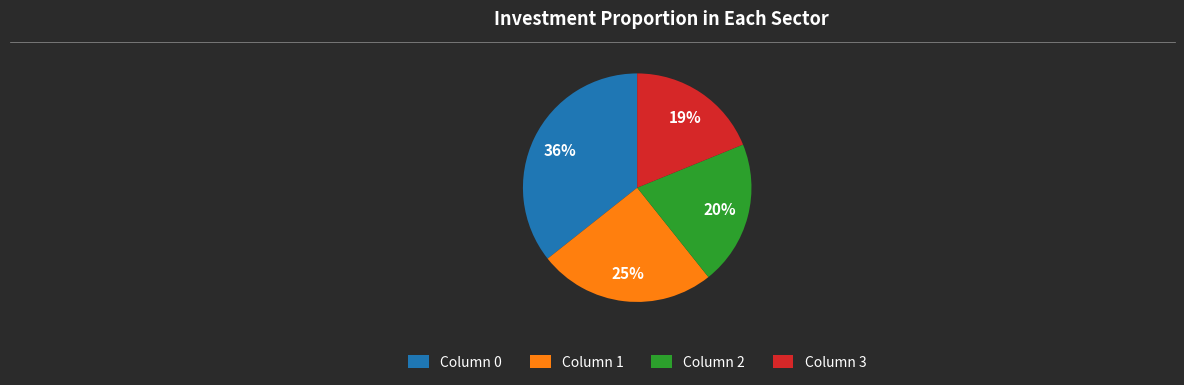

The Column 3 slice represents 19% of the pie. True or false?

True